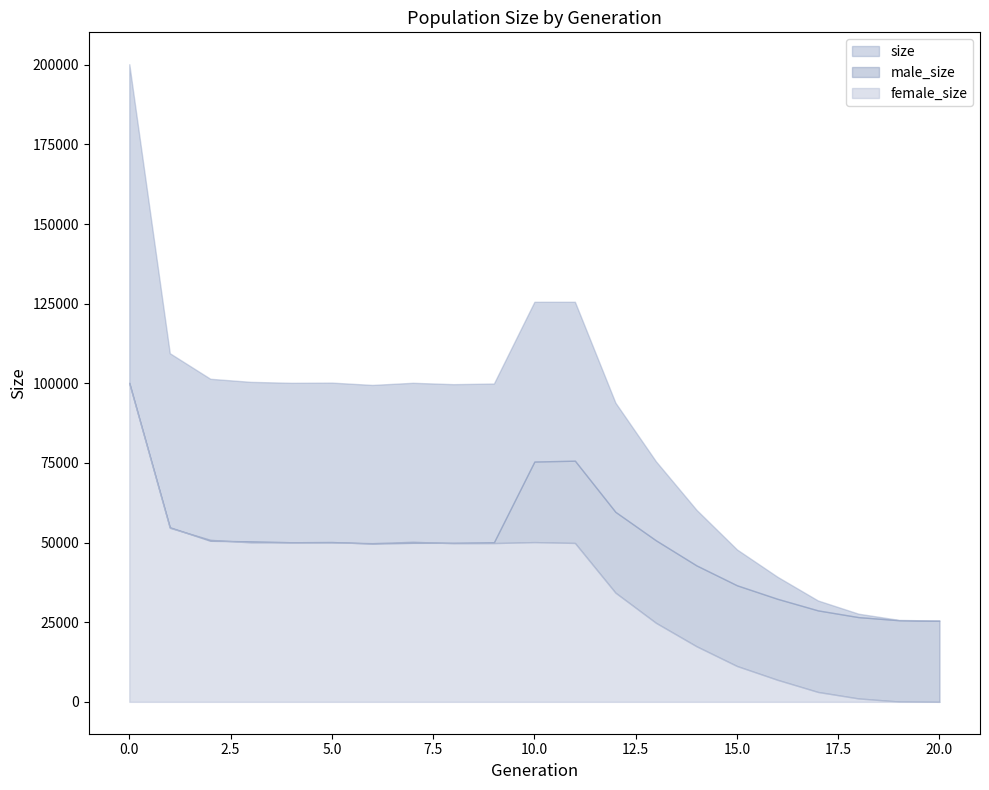

Reading left to right, transcribe all the data shown in this chart.

size: 0=200166	1=109442	2=101414	3=100447	4=100148	5=100210	6=99486	7=100153	8=99725	9=99924	10=125583	11=125591	12=93918	13=75513	14=60296	15=47839	16=39255	17=31811	18=27667	19=25723	20=25500
male_size: 0=100020	1=54807	2=50558	3=50385	4=50098	5=50171	6=49678	7=49915	8=49920	9=50082	10=75438	11=75707	12=59641	13=50703	14=42838	15=36586	16=32341	17=28707	18=26596	19=25623	20=25500
female_size: 0=100146	1=54635	2=50856	3=50062	4=50050	5=50039	6=49808	7=50238	8=49805	9=49842	10=50145	11=49884	12=34277	13=24810	14=17458	15=11253	16=6914	17=3104	18=1071	19=100	20=0